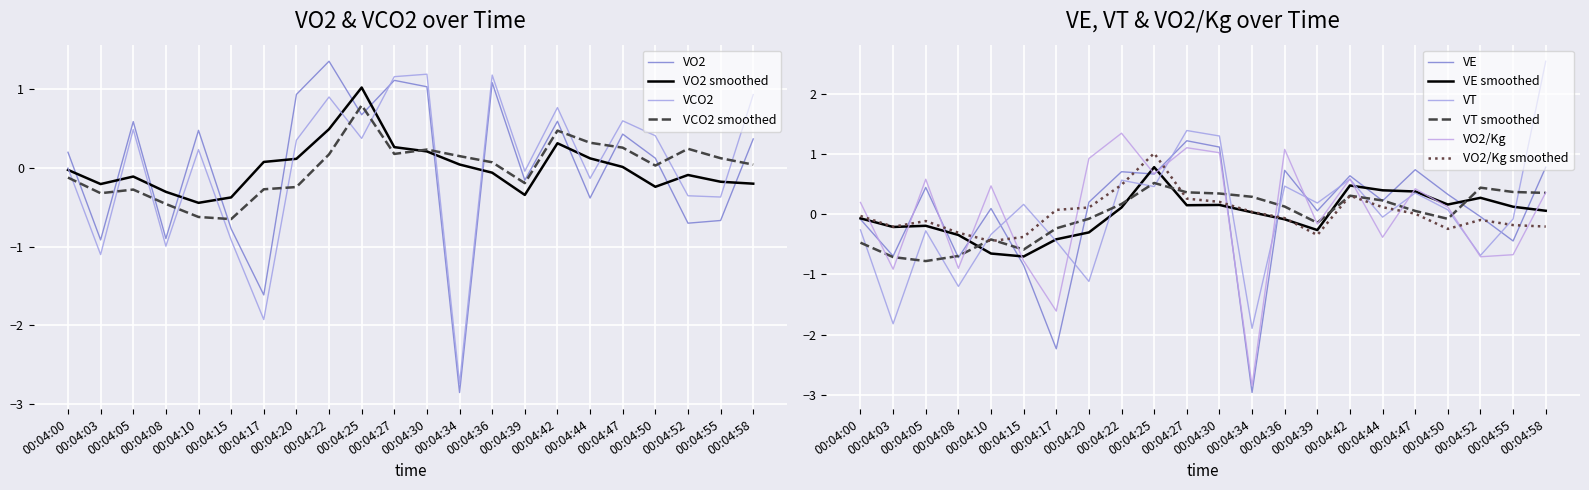

How many intersections are there between VE and VO2/Kg?

7